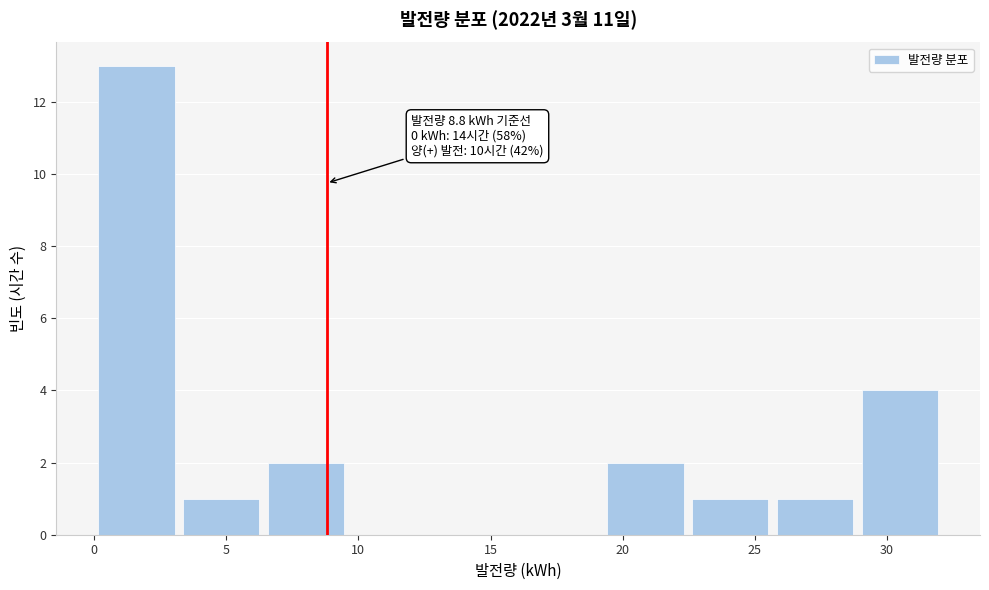

Which range on the x-axis has the tallest bar?

0.0 to 3.0